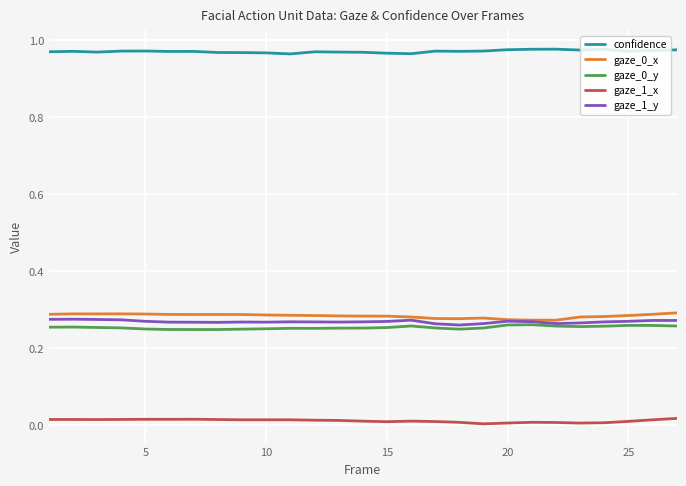

Does the chart display data point markers on the line(s)?

No